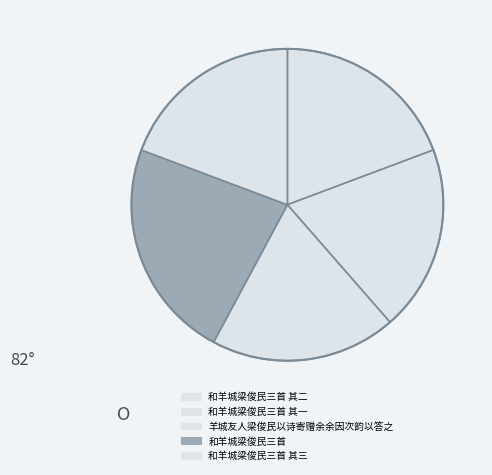

What is the change in value from 和羊城梁俊民三首 其二 to 和羊城梁俊民三首?

+107415